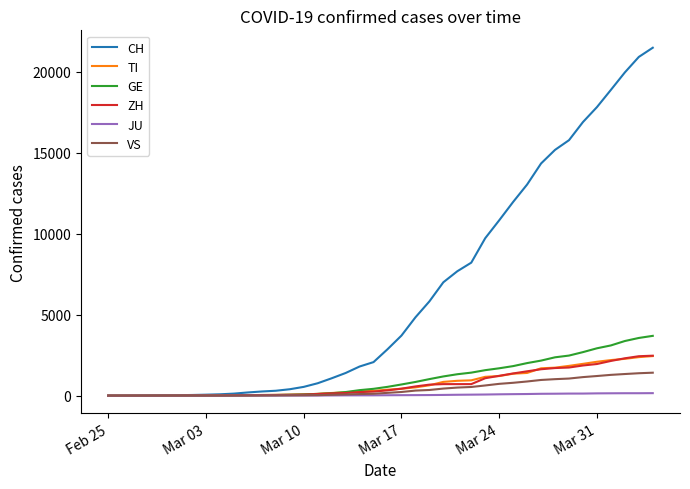

How many lines are shown in the chart?

6